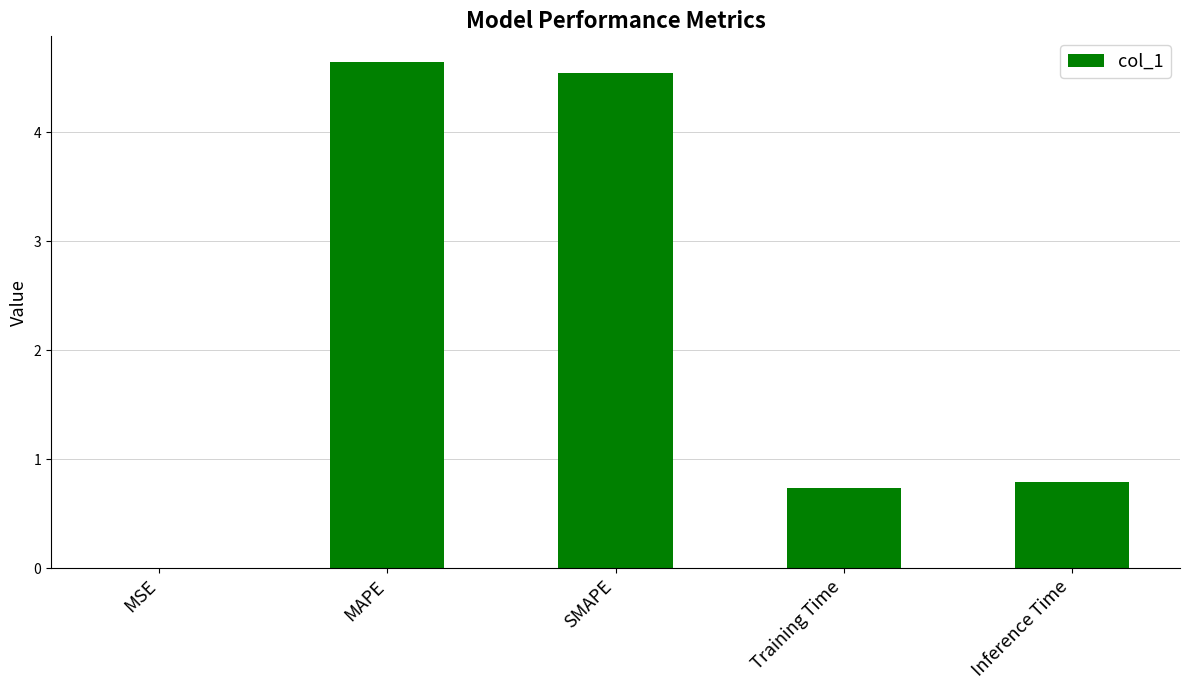

What is the difference between the values at Inference Time and MAPE?

3.9